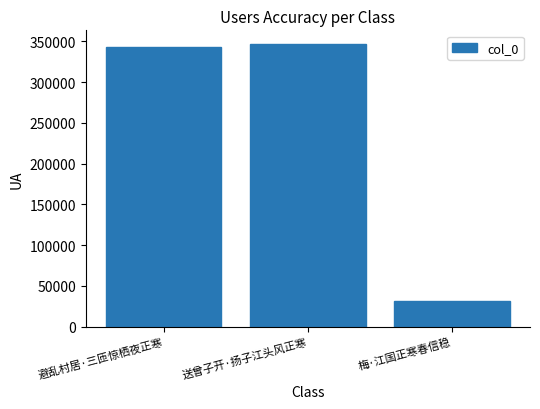

Is it true that the value at 梅·江国正寒春信稳 is 31076?

True